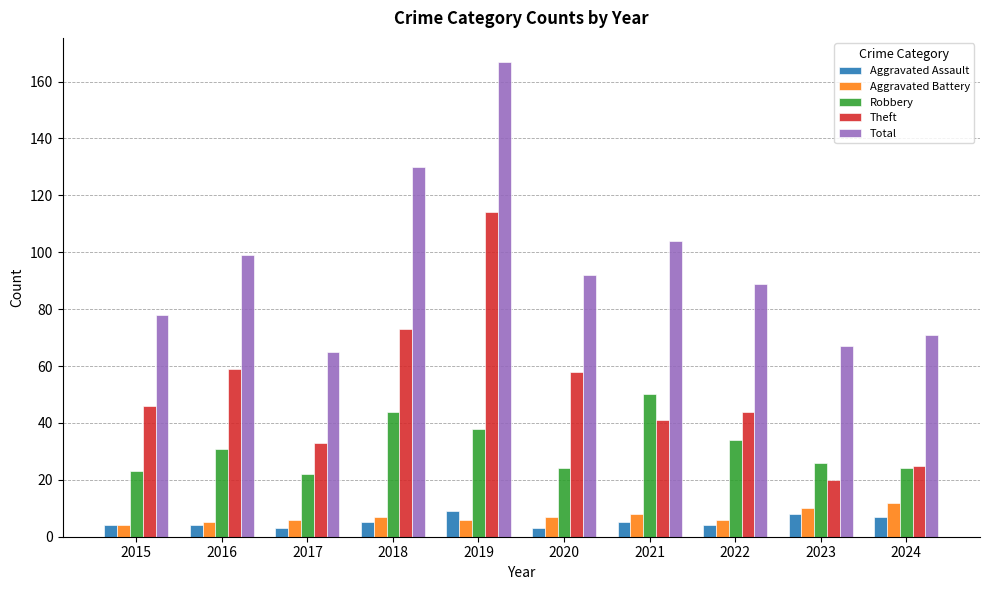

The Robbery series shows 53 at 2022. True or false?

False